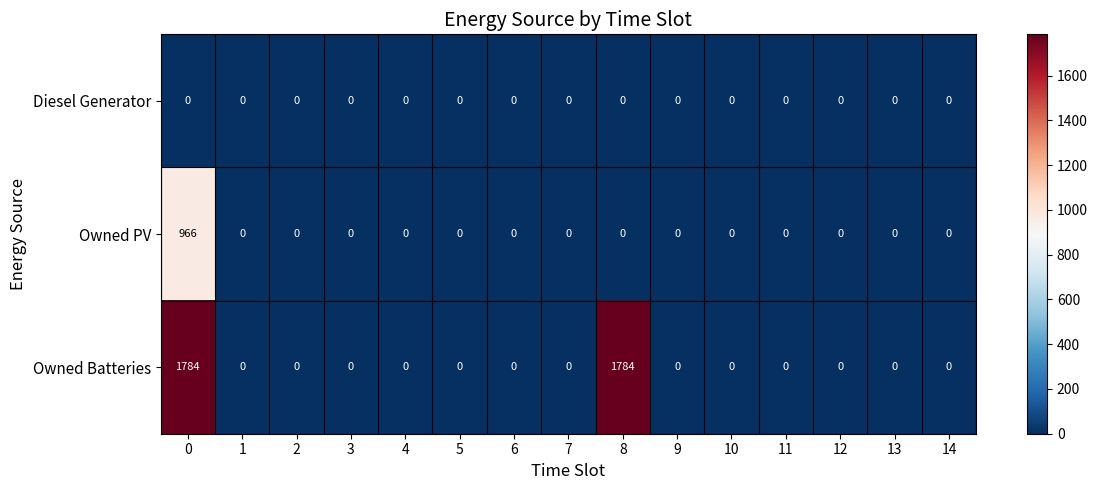

What is the maximum value shown in the chart?

1784